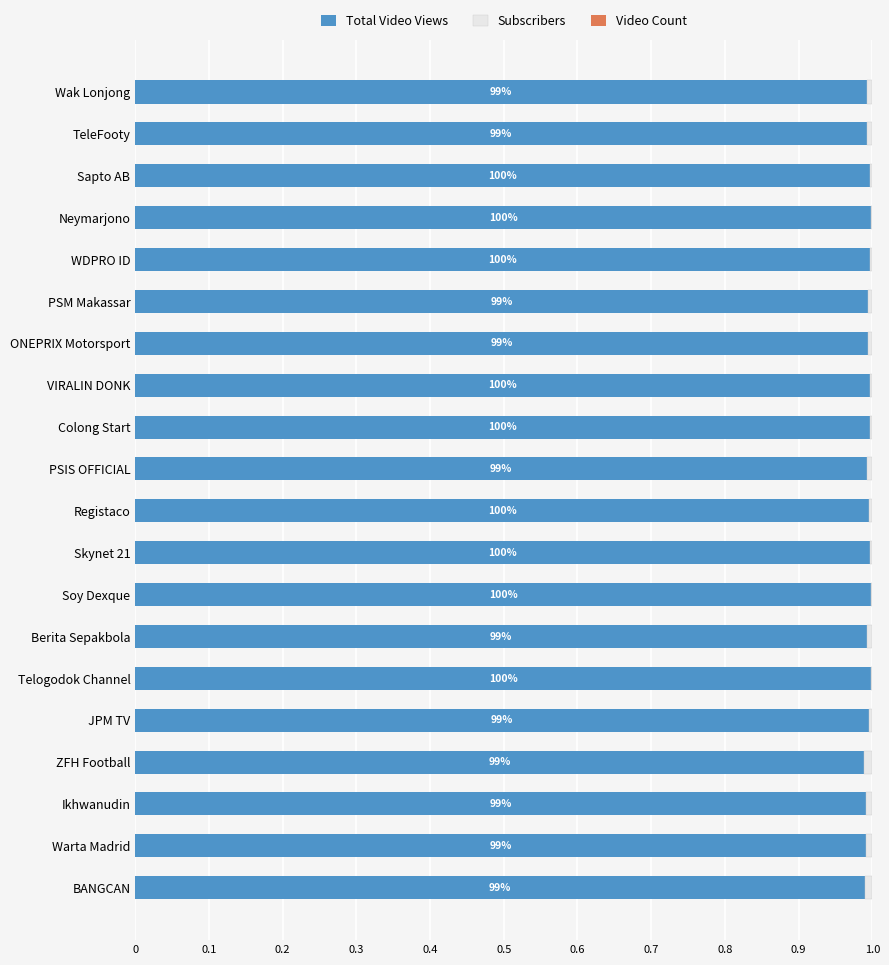

The Total Video Views series shows 1.0 at PSM Makassar. True or false?

True